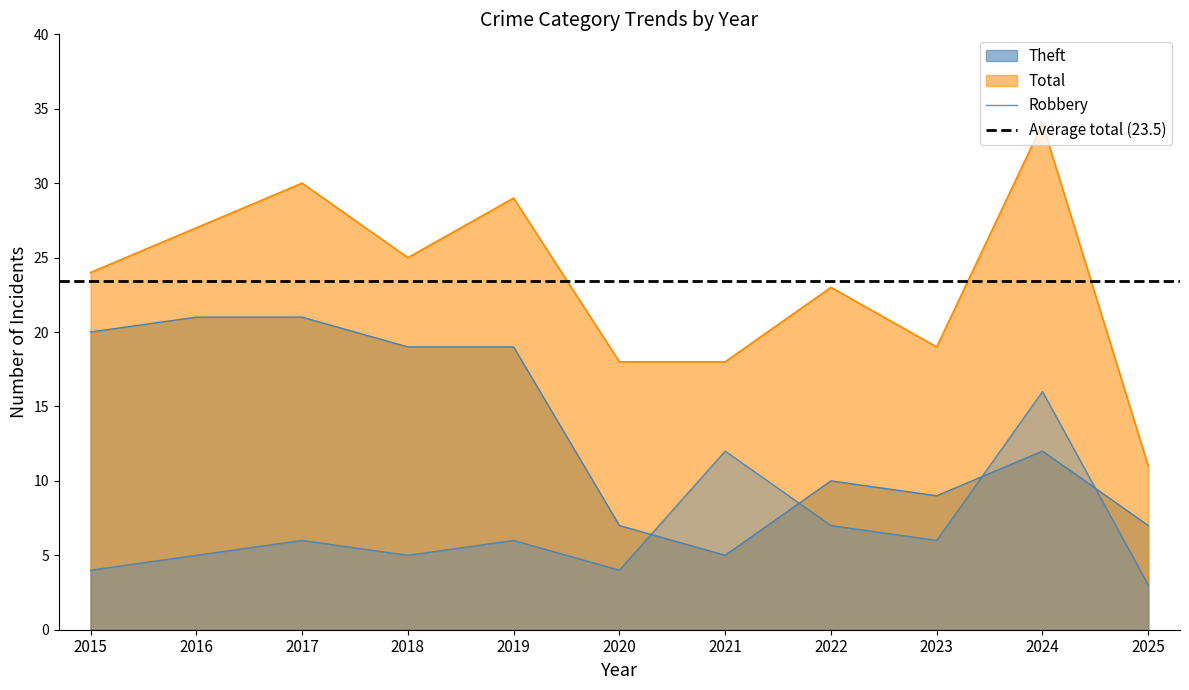

Count the number of categories in the chart.

11